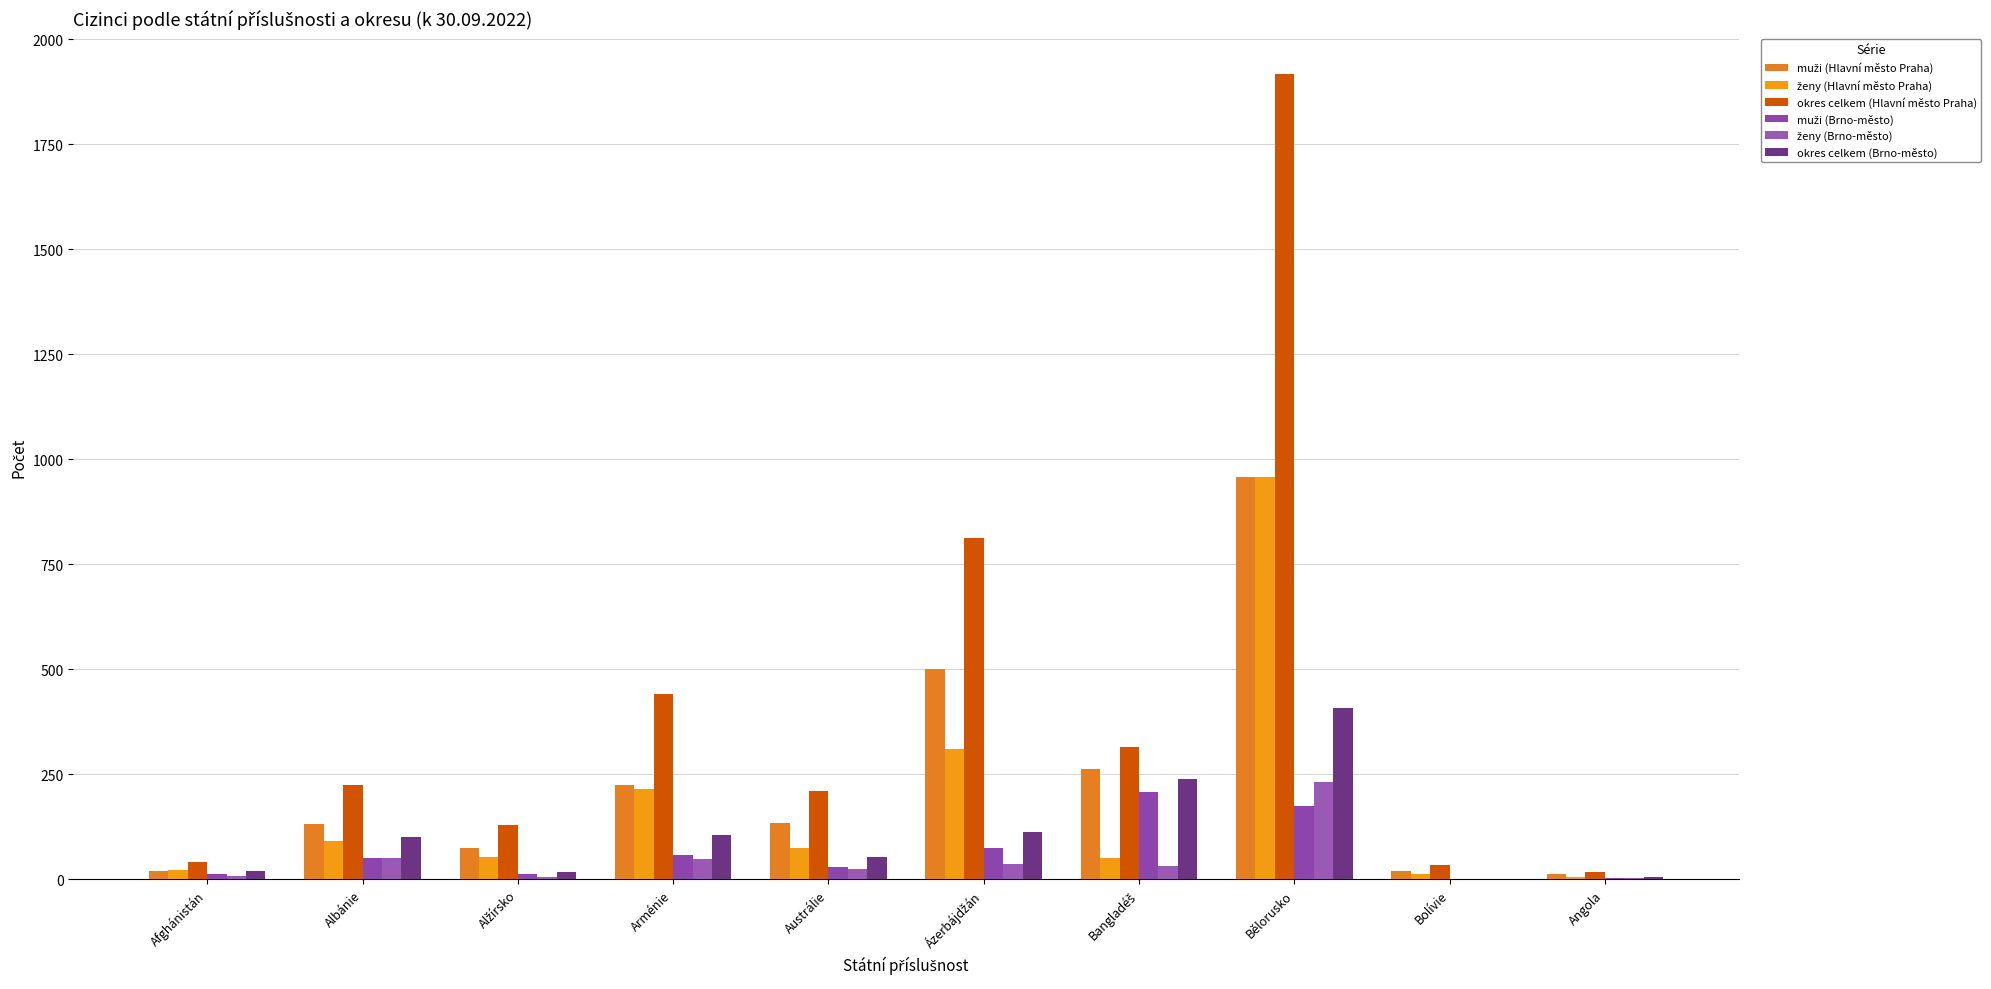

At which category does the chart reach its peak across all series?

Bělorusko